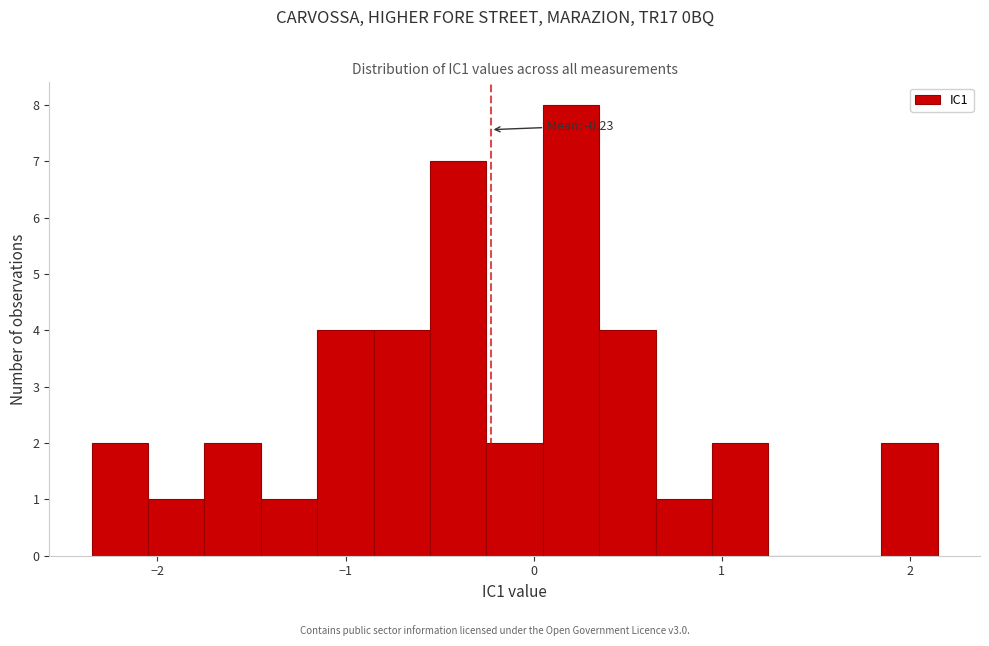

Read against the x-axis, roughly where is the centre of the tallest bar?

0.2